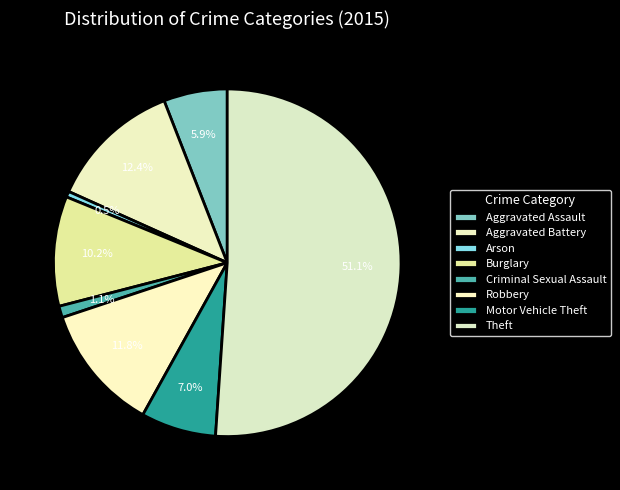

What is the ratio of the value at Theft to the value at Motor Vehicle Theft?

7.3